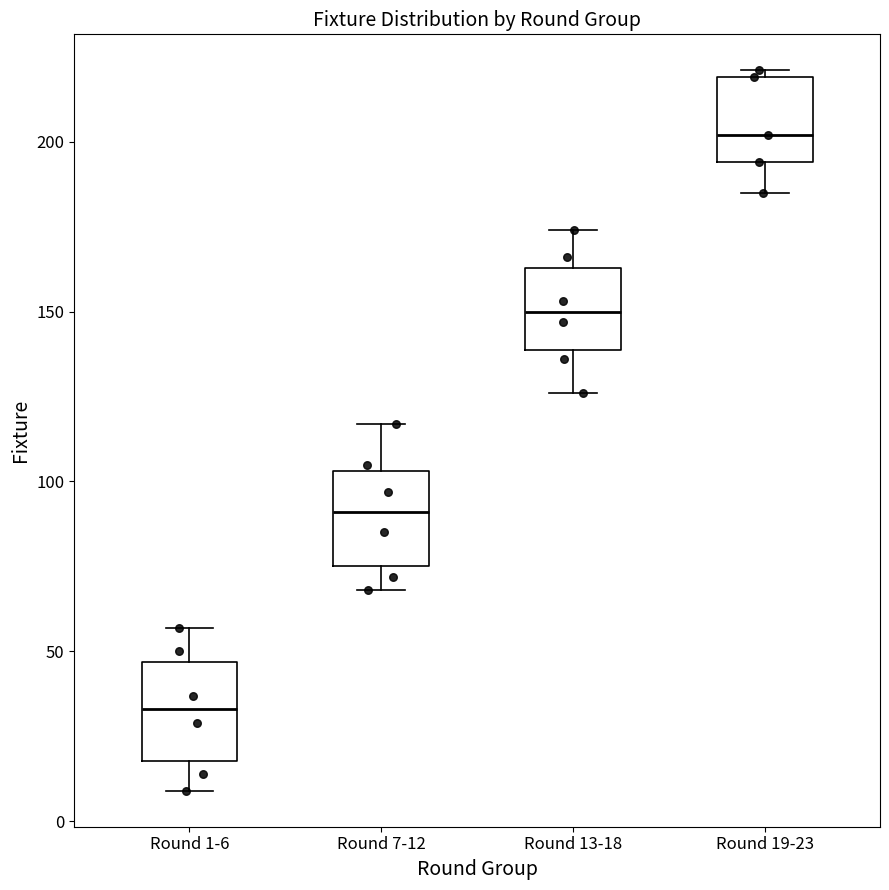

Where is the lower edge of the box for Round 1-6 on the y-axis? The values are not printed on the chart, so give them approximately, as read against the axis.

20